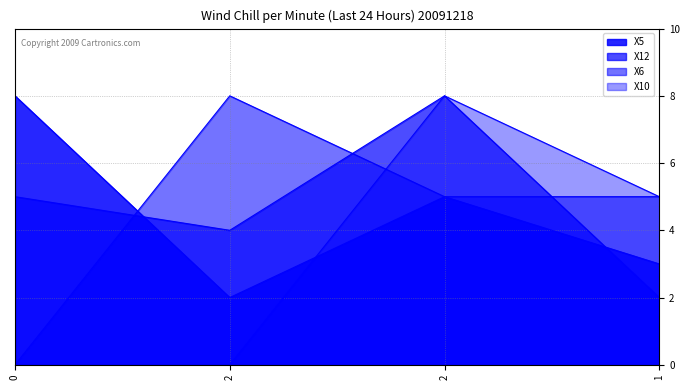

Reading left to right, what are all the values shown in this chart?

X5: 8	2	5	3
X12: 5	4	8	2
X6: 0	8	5	5
X10: 0	0	8	5